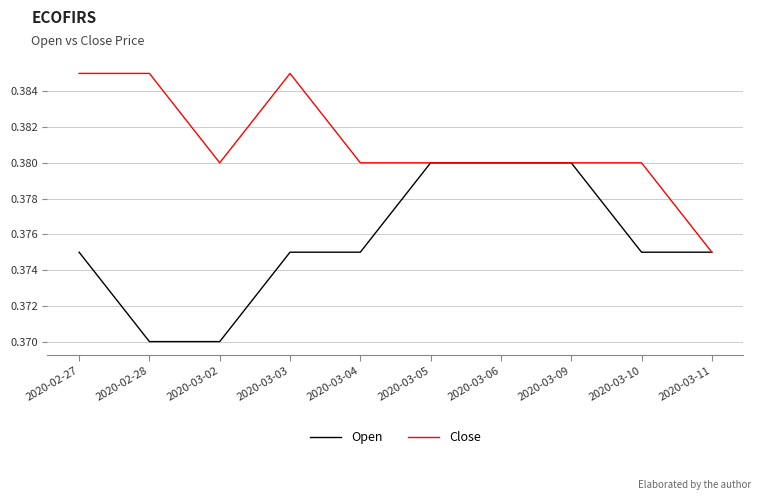

What are all the series names shown in the legend?

Open, Close